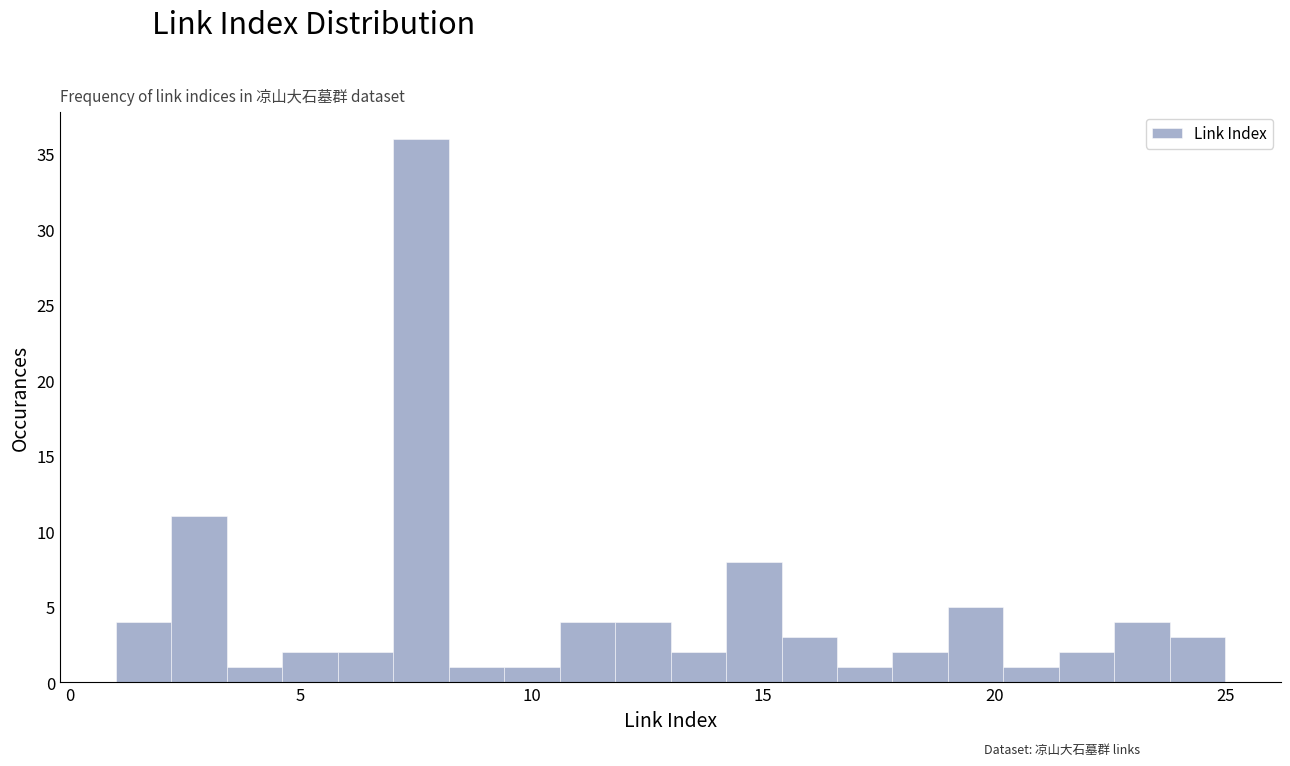

Around what value on the x-axis is the tallest bar? Give the approximate position of its centre, as read against the axis.

7.5